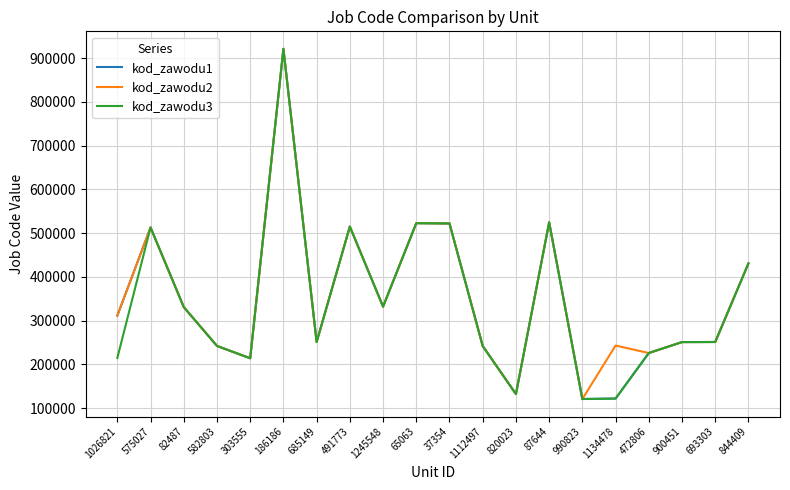

What are all the series names shown in the legend?

kod_zawodu1, kod_zawodu2, kod_zawodu3